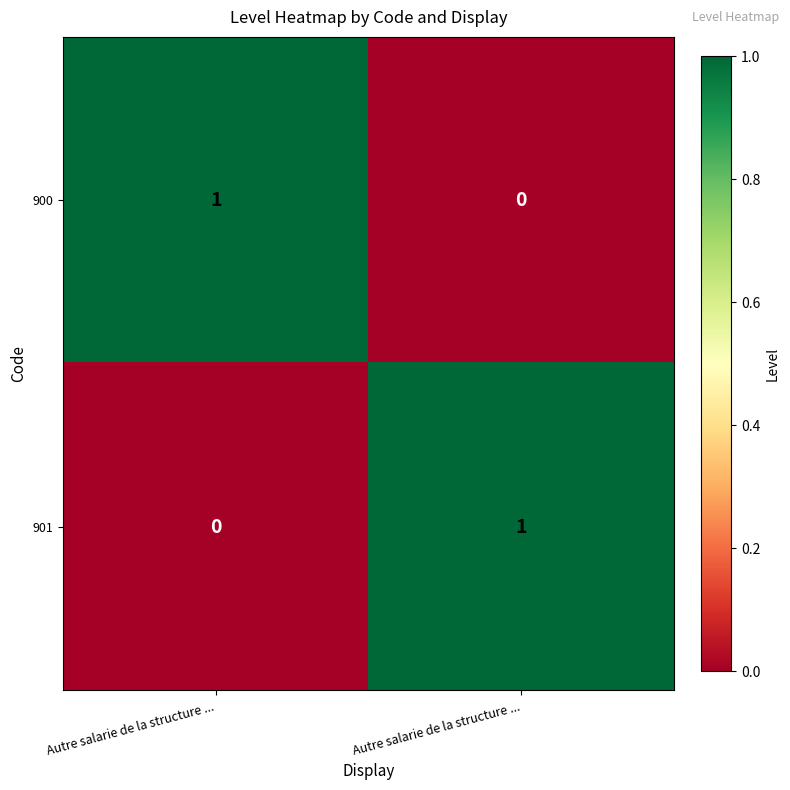

Which category has the lowest value across all series?

Autre salarie de la structure ...